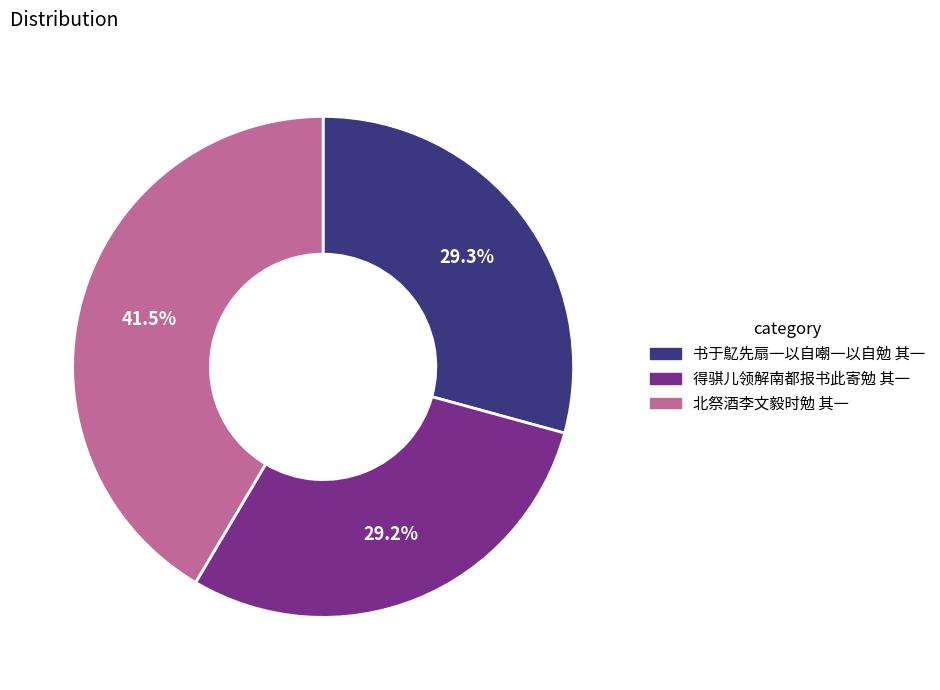

Is it true that 北祭酒李文毅时勉 其一 is 48% of the pie?

False